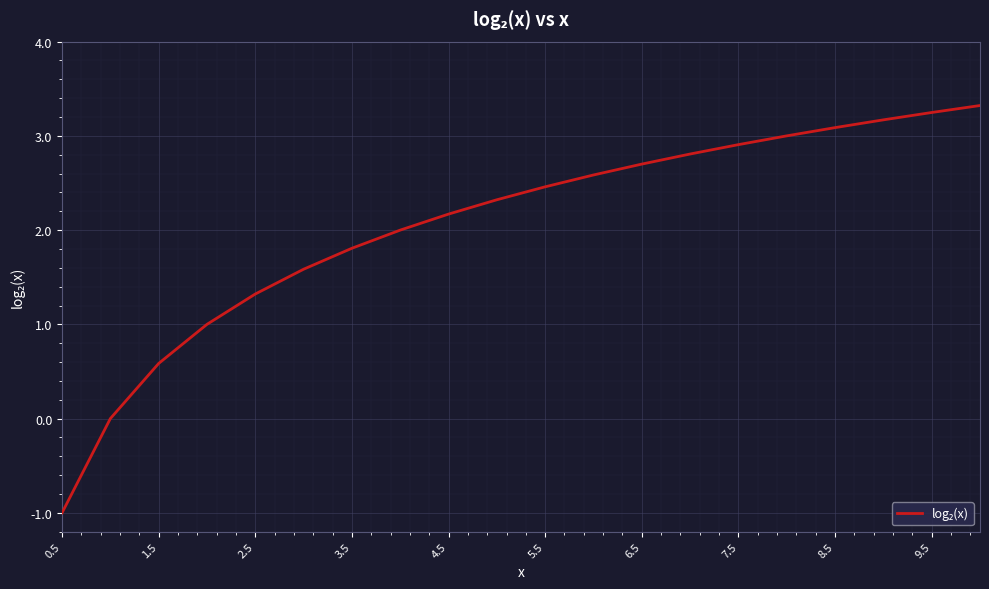

What is the greatest value displayed?

3.3